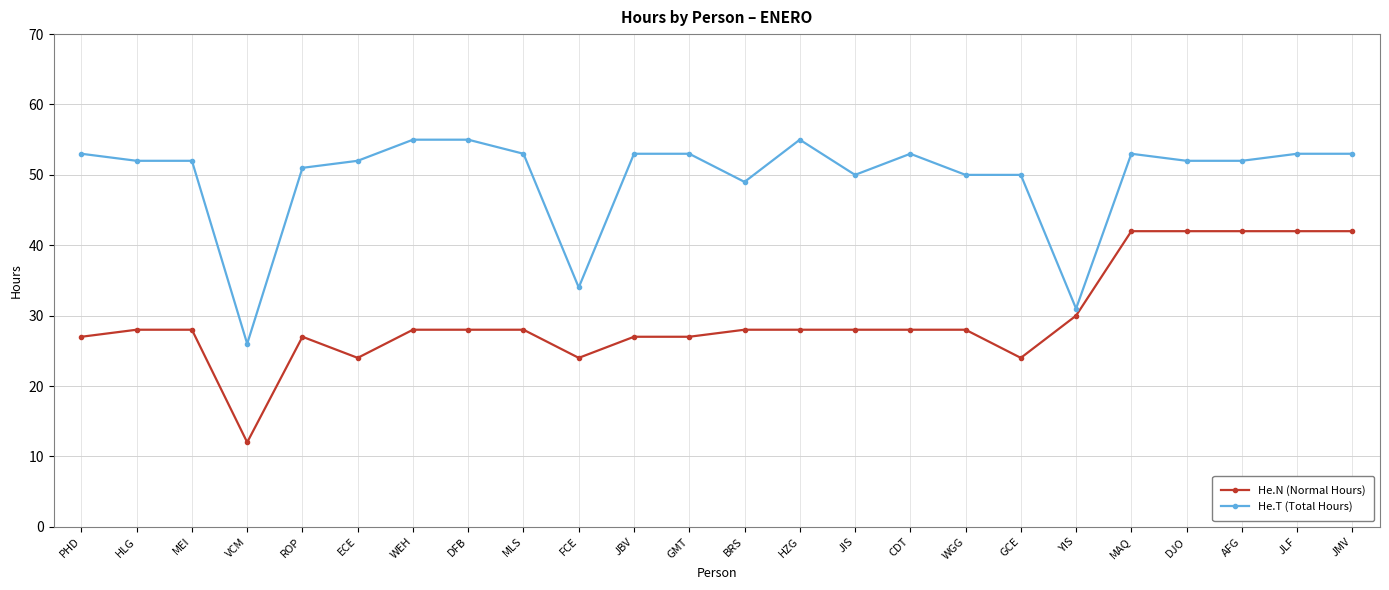

The He.N (Normal Hours) series shows 32 at GCE. True or false?

False